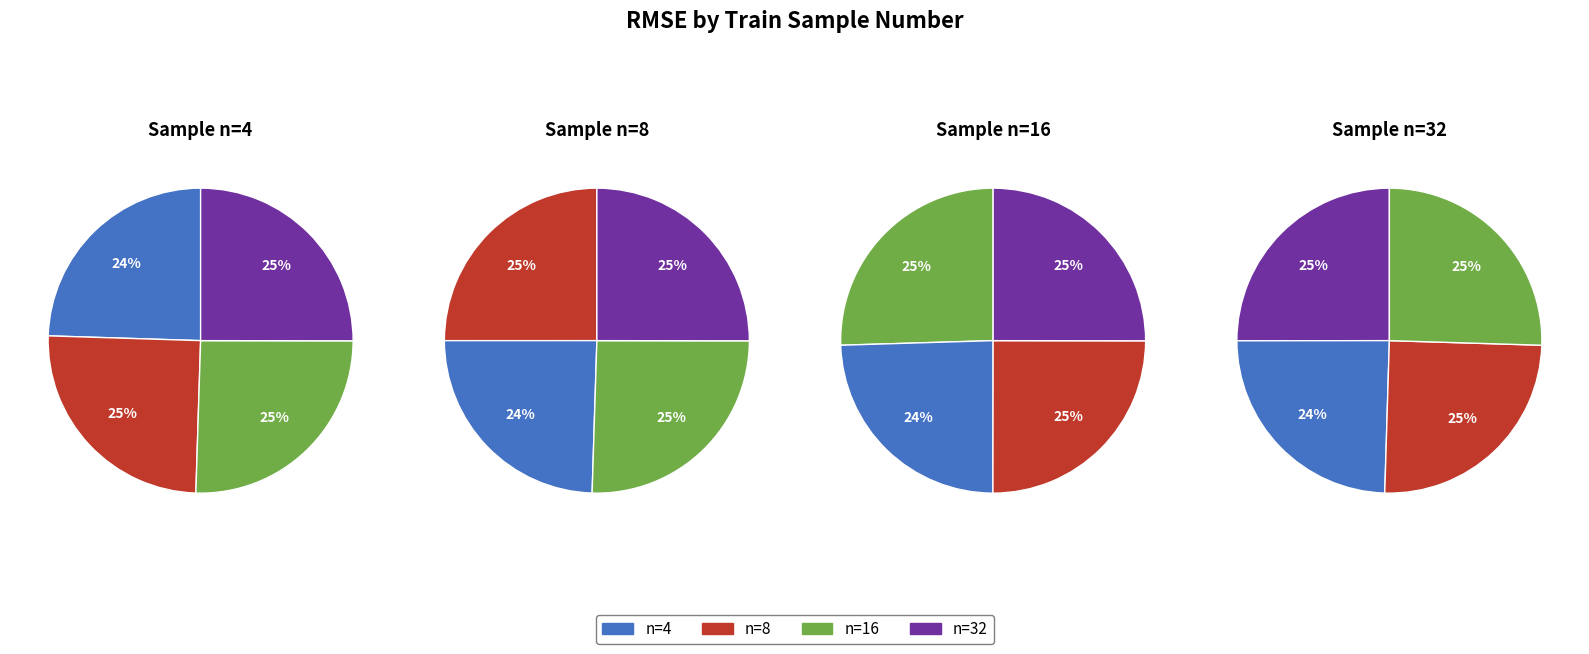

To the nearest percent, what is the combined percentage of 4 and 8?

50%